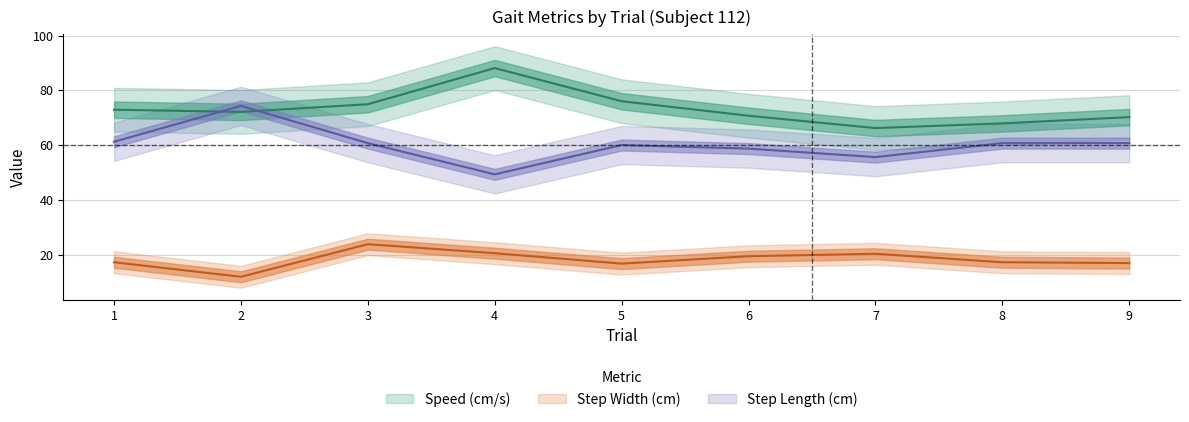

What is the spread (max minus min) of values at 4?

67.6